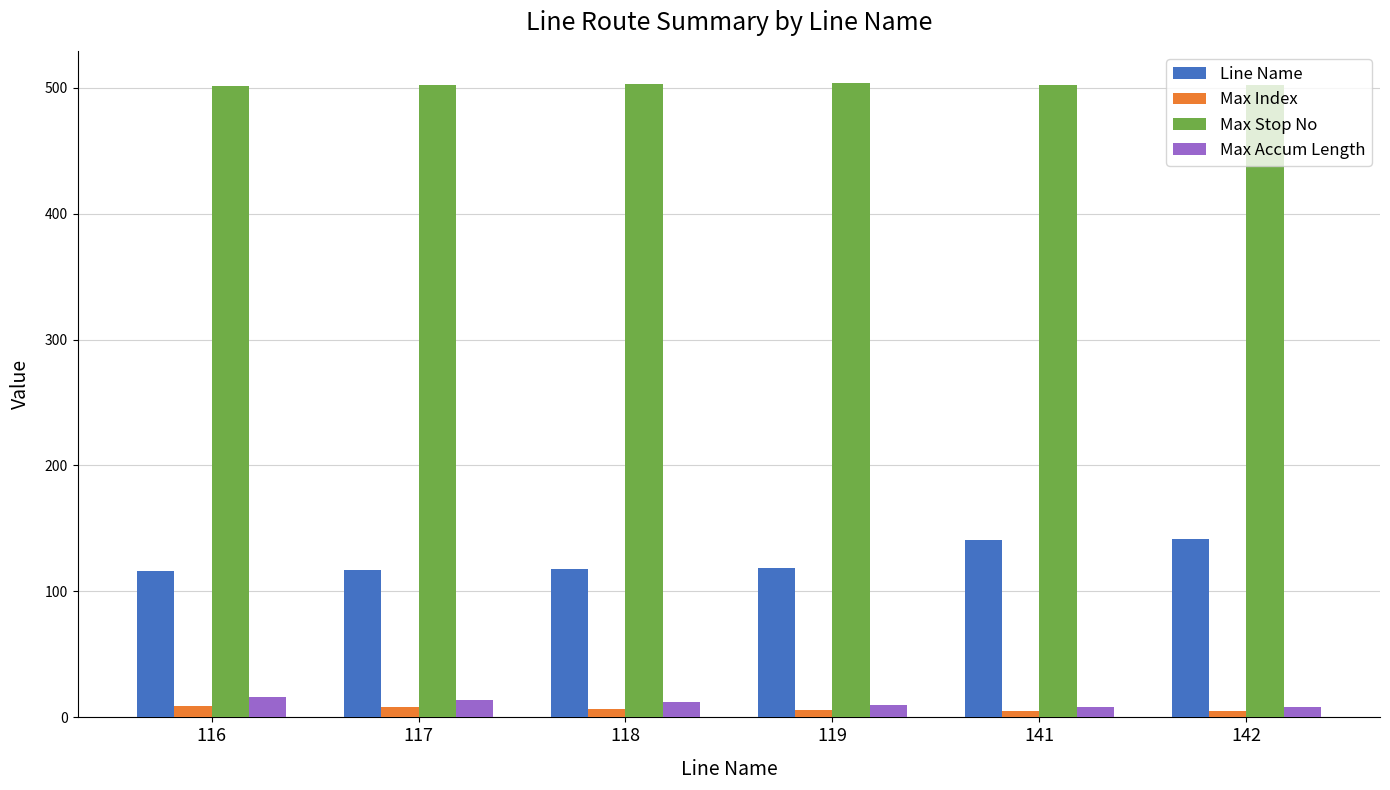

Which series has the largest total across all categories?

Max Stop No